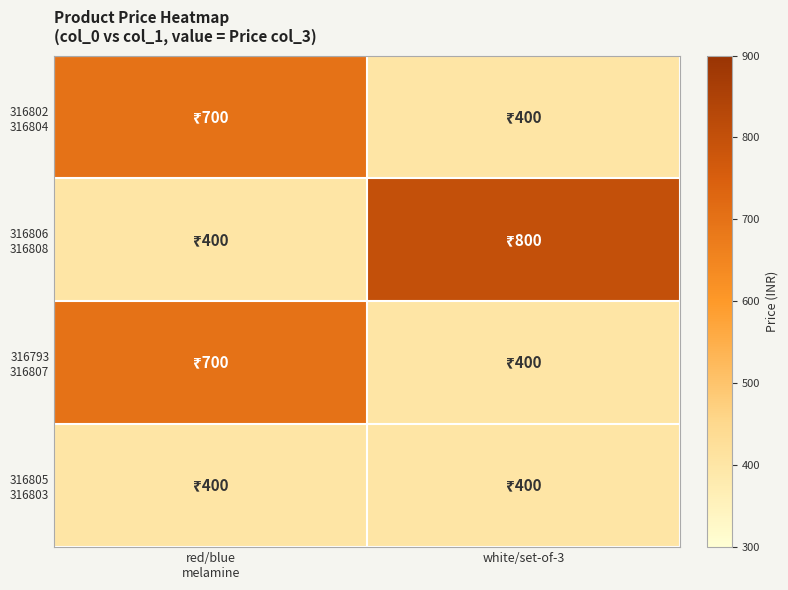

Which has a higher value, white/set-of-3 or red/blue
melamine?

red/blue
melamine